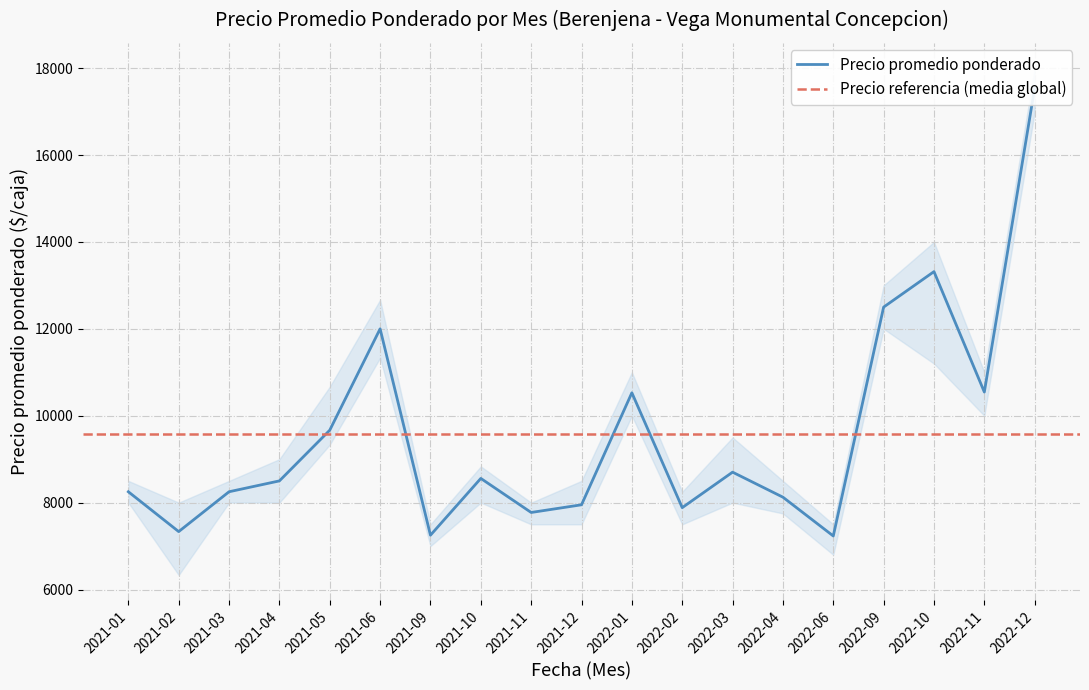

At which category does Precio minimo reach its first local peak?

2021-06